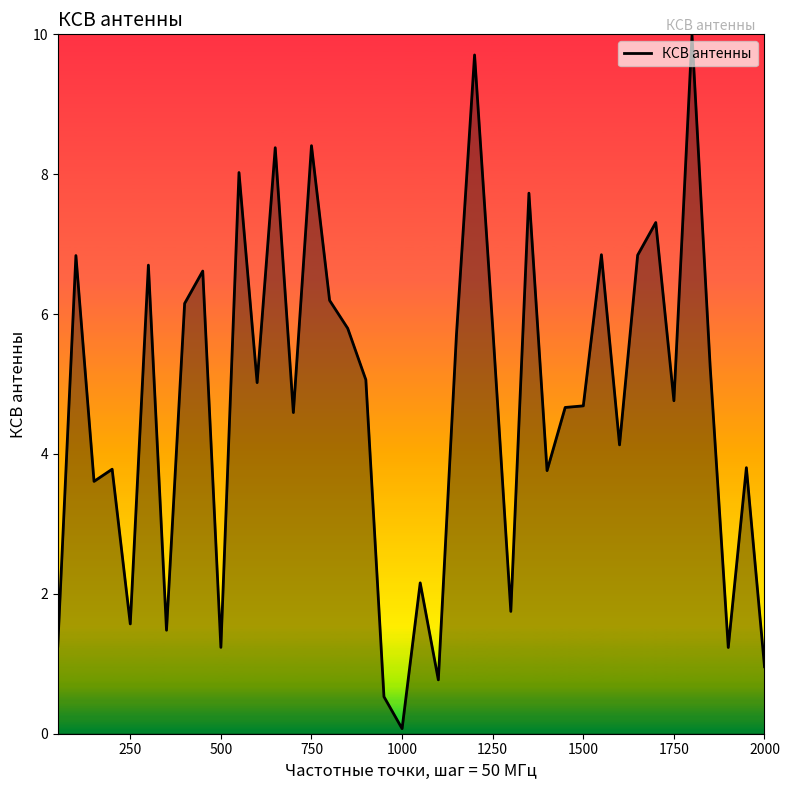

What is the maximum value shown in the chart?

10.0